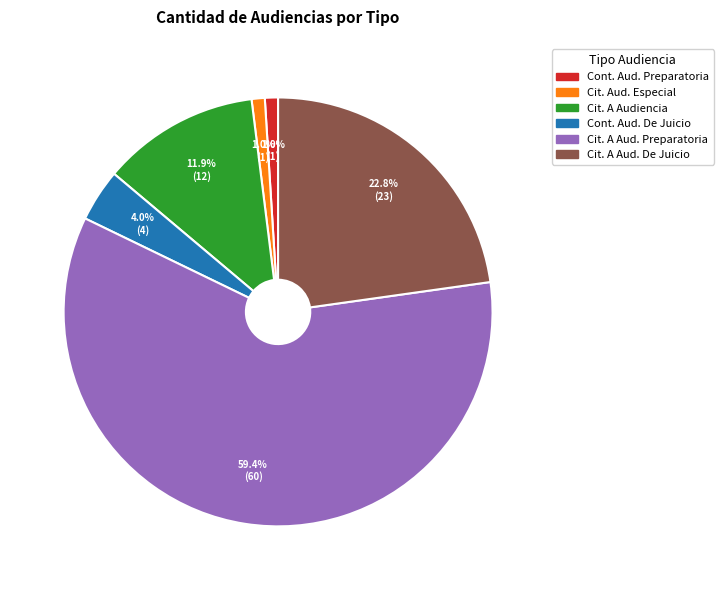

Is there any slice that represents more than half of the pie?

Yes